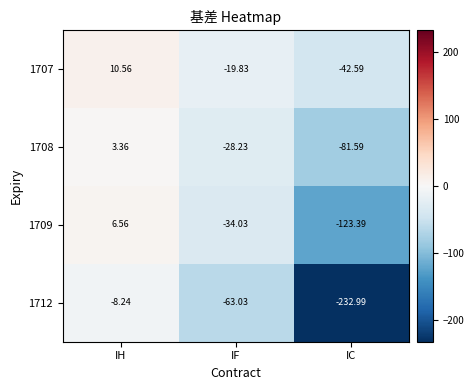

At which category is the sum across all series the highest?

IH